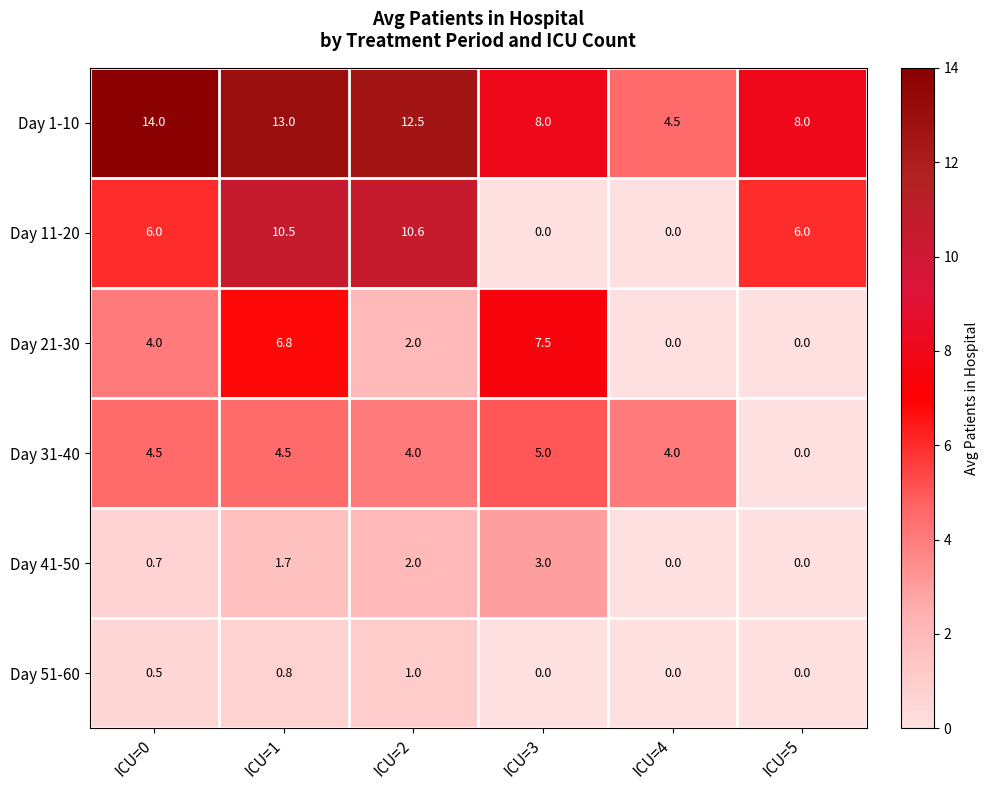

Is it true that Day 41-50 equals 2.6 at ICU=2?

False